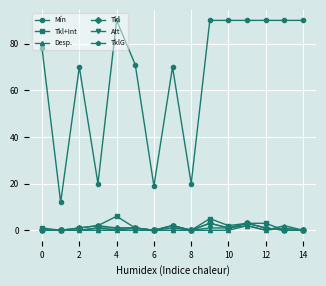

What is the sum of all Tkl values?

15